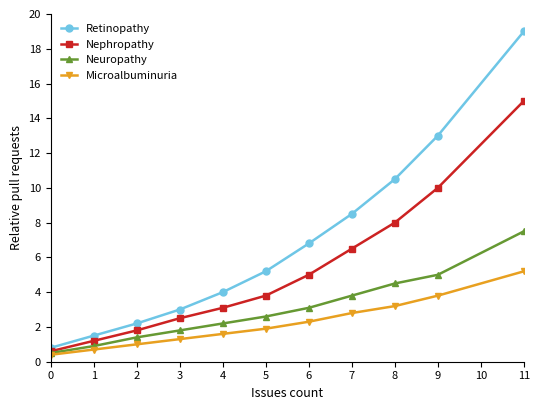

True or false: Nephropathy has a value of 13.4 at 9.

False